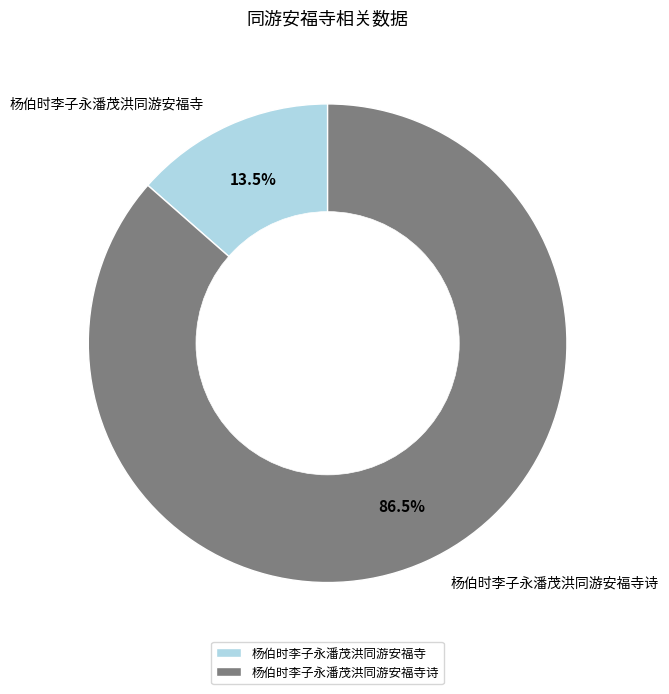

Is 杨伯时李子永潘茂洪同游安福寺诗 the majority of the pie?

Yes